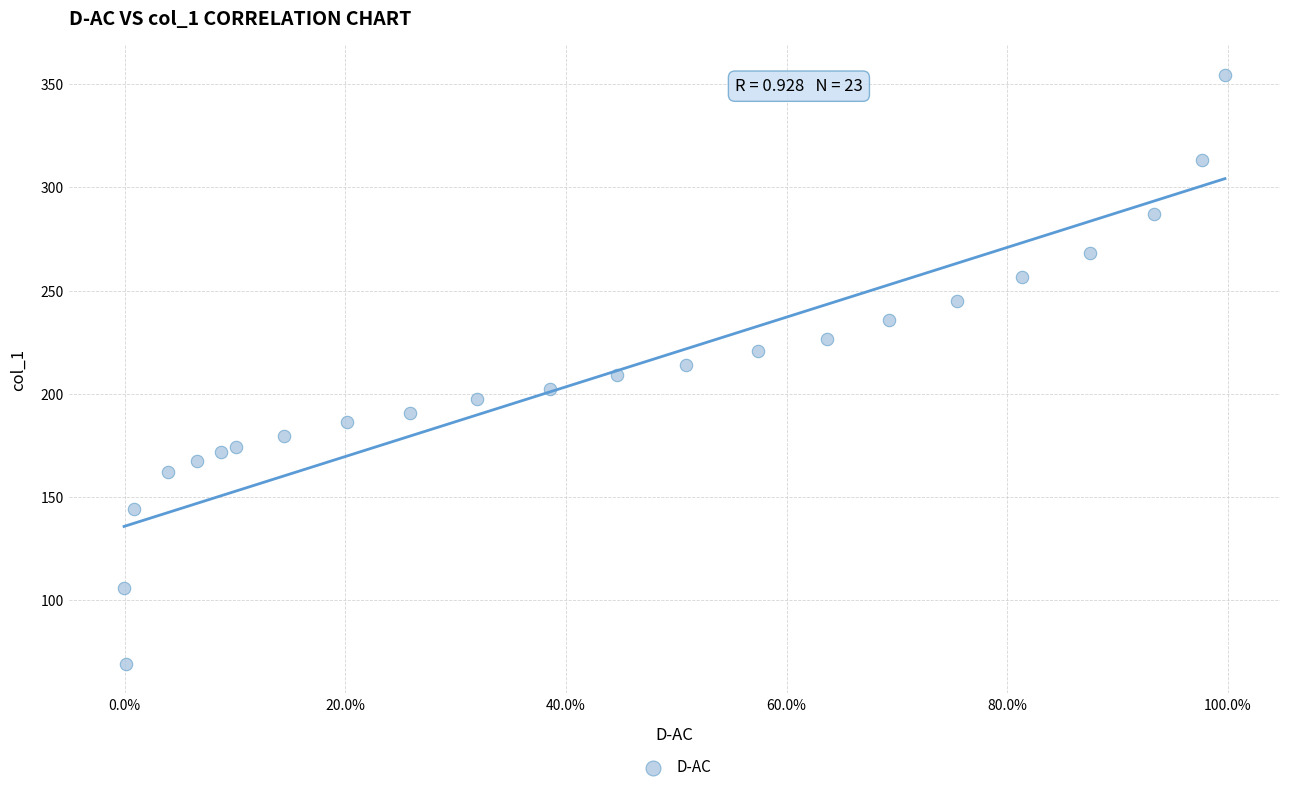

What is the range of Y values (max minus min)?

285.6